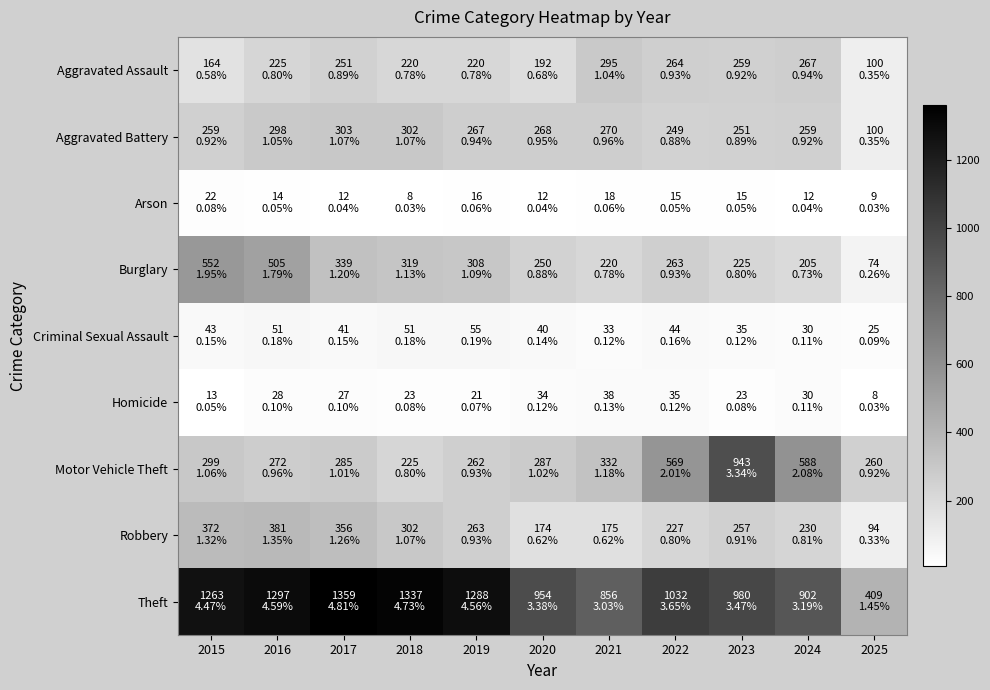

Which series changed the most between 2016 and 2017?

Burglary